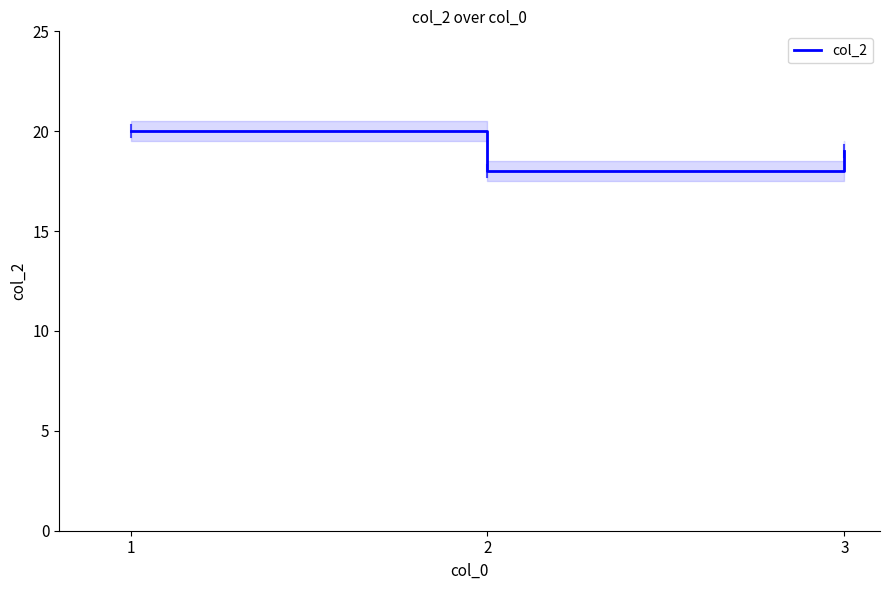

What is the value of the 3rd point from the left?

19